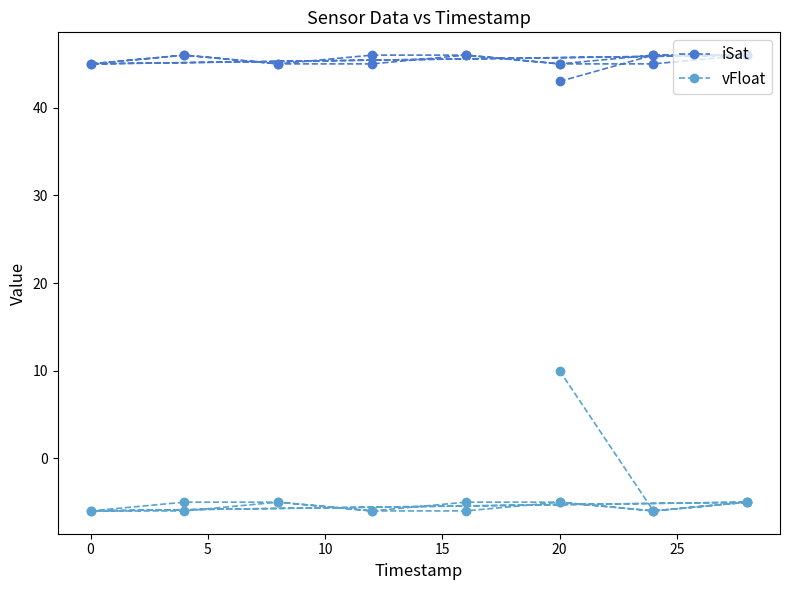

Is it true that vFloat equals 3 at 20?

False